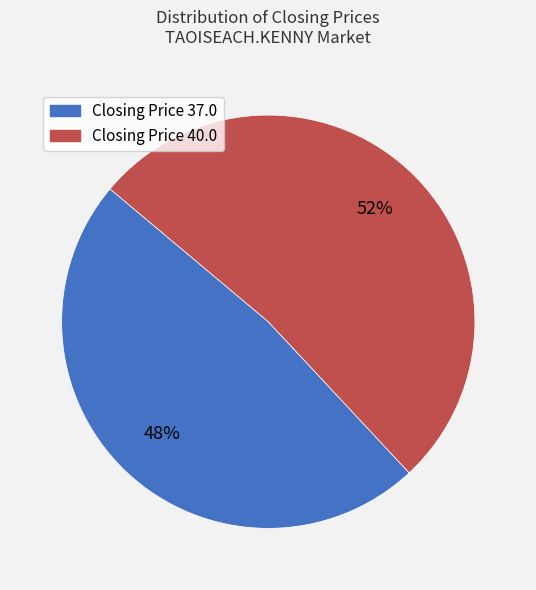

Count the number of slices in the pie.

2